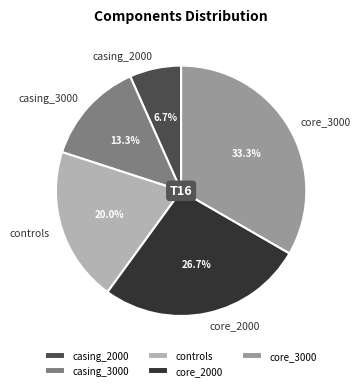

Count the number of slices in the pie.

5